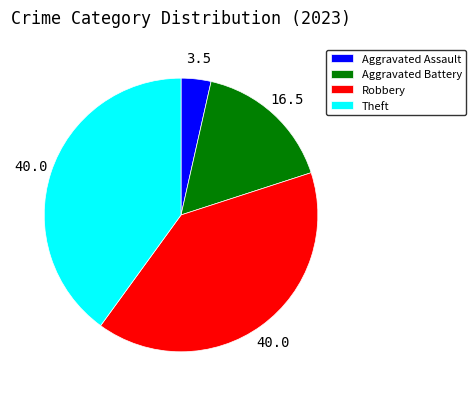

Is the sum of Theft and Robbery greater than half?

Yes